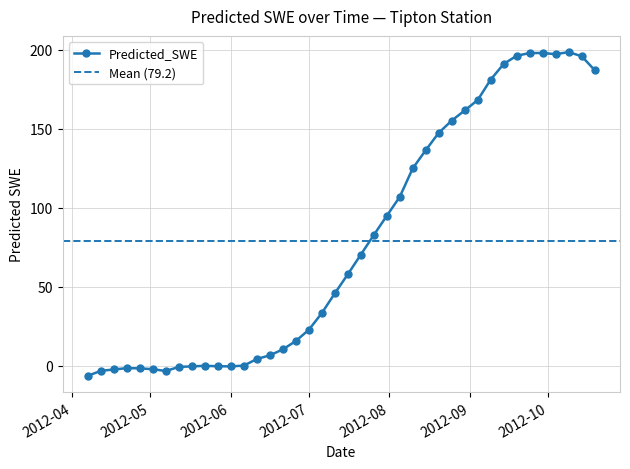

What is the difference between the values at 2012-05-27 and 2012-10-19?

187.4